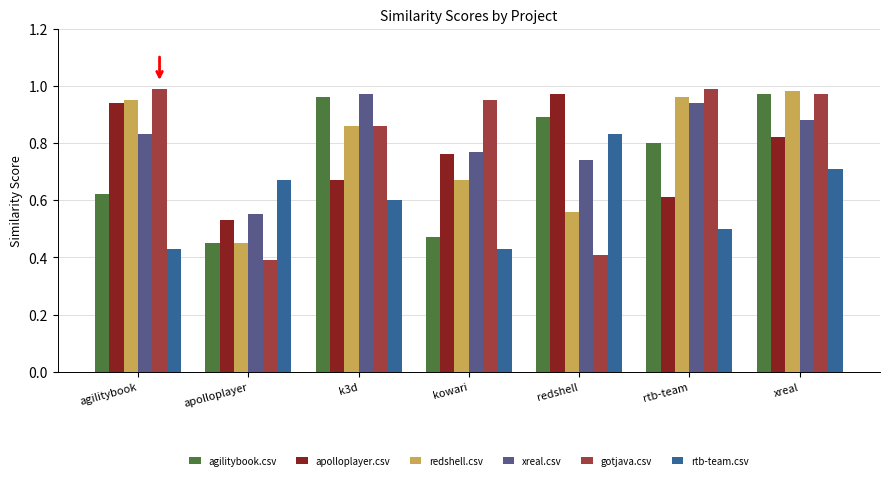

What position from the left is apolloplayer?

2